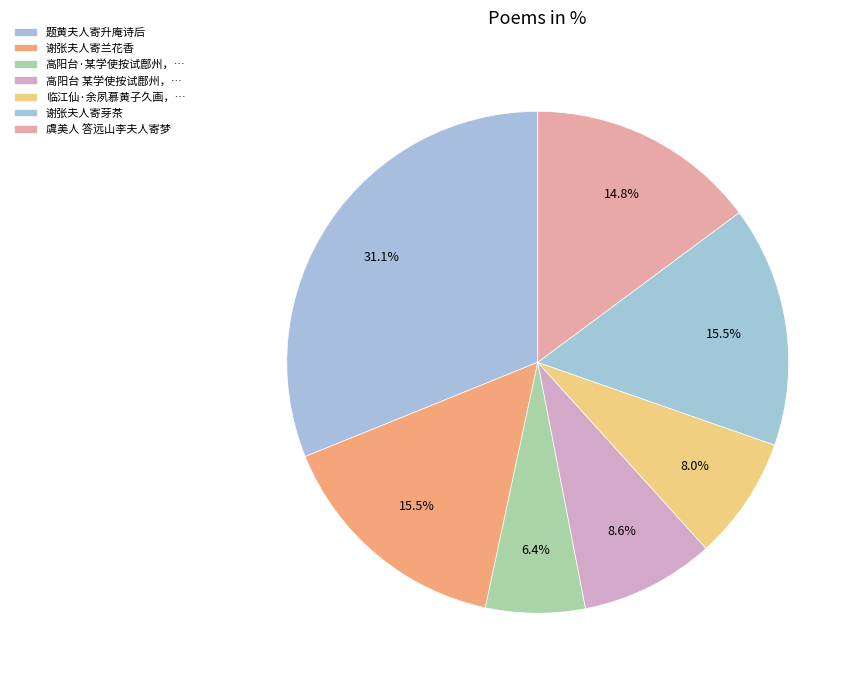

How many slices are in this pie chart?

7